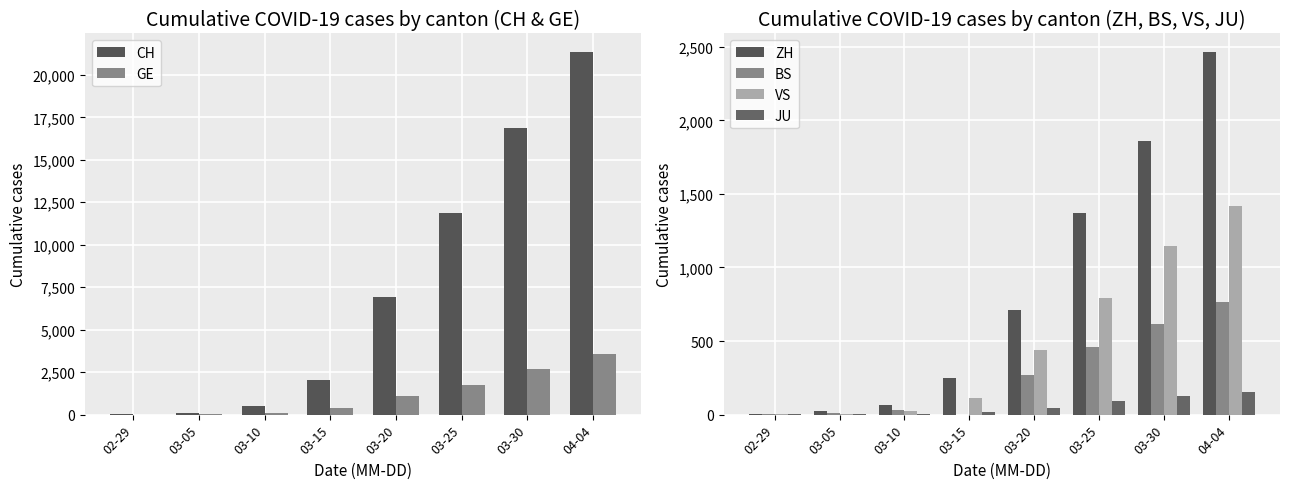

Reading left to right, extract all data points from this chart.

CH: 20	117	533	2022	6917	11892	16874	21367
GE: 6	15	73	374	1119	1757	2673	3584
ZH: 6	24	63	251	712	1371	1862	2467
BS: 1	8	33	0	270	462	617	767
VS: 1	5	22	115	436	793	1144	1415
JU: 1	4	7	19	44	92	128	154